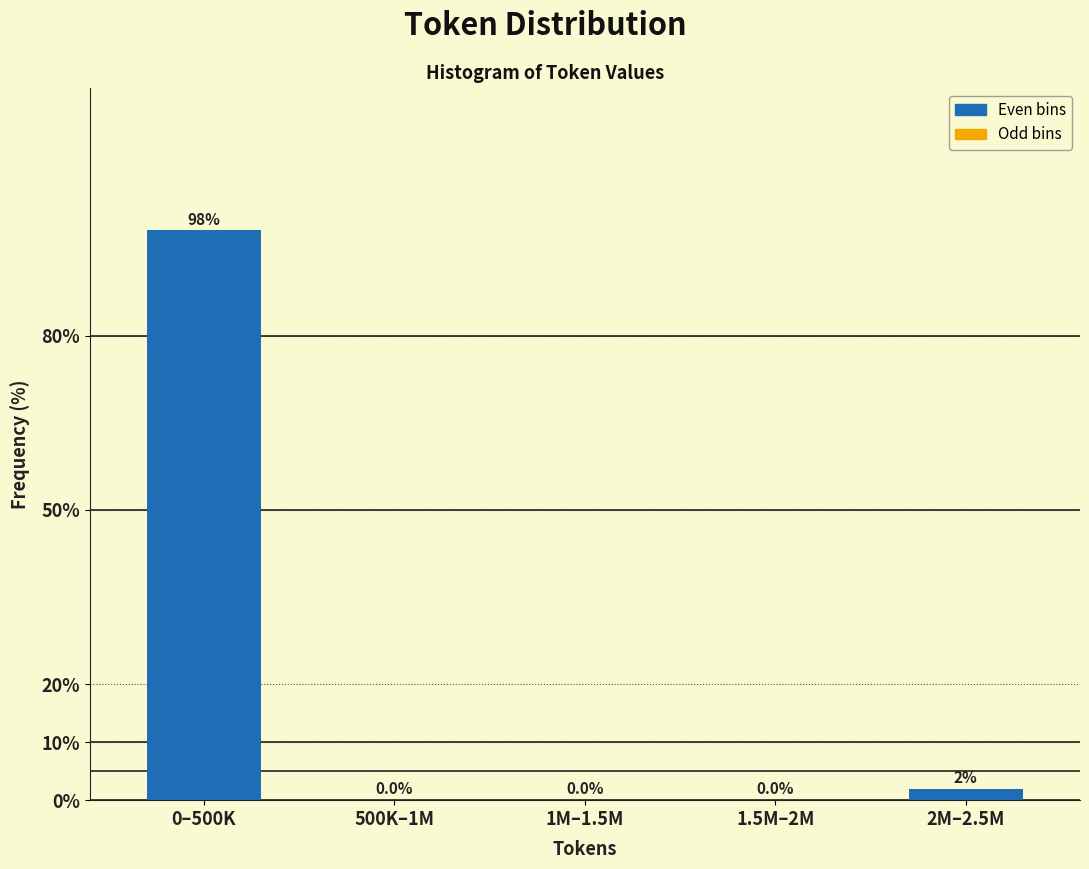

The value at 500K–1M is -62.4. True or false?

False